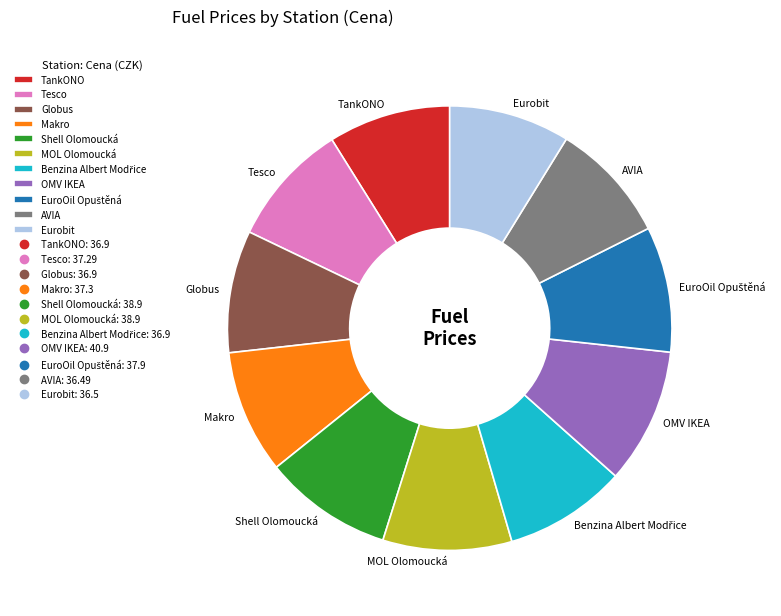

True or false: Shell Olomoucká accounts for 24% of the total.

False